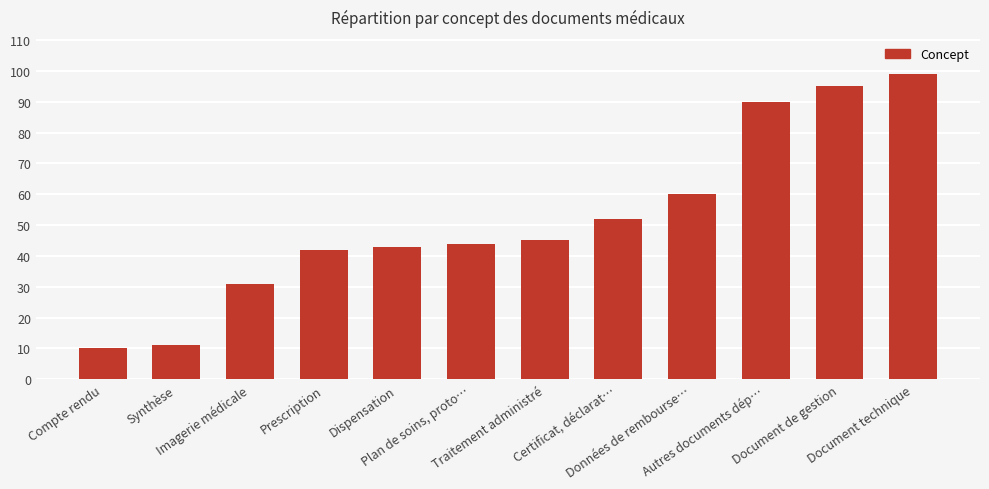

What is the value of the 3rd bar from the left?

31